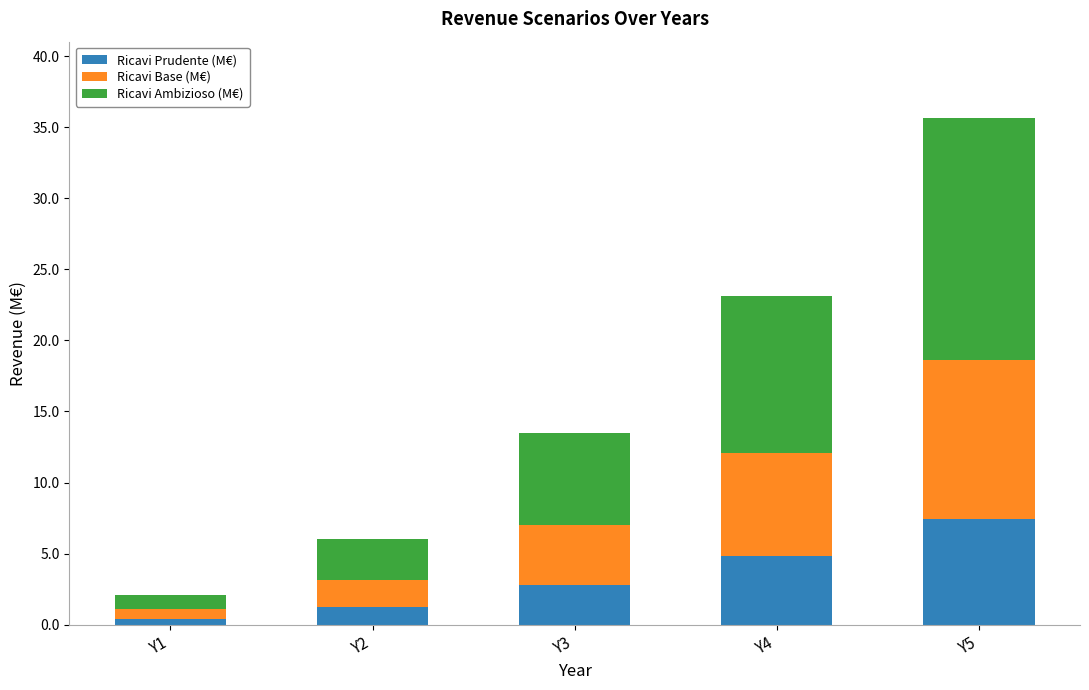

At which label does Ricavi Prudente (M€) reach its minimum?

Y1